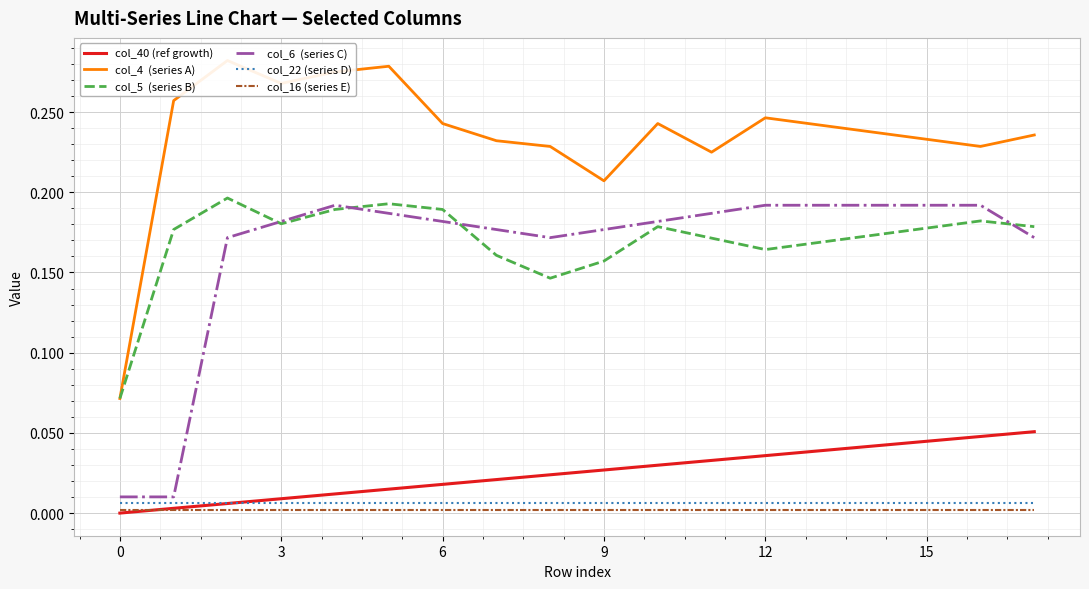

What are all the series names shown in the legend?

col_40 (ref growth), col_4  (series A), col_5  (series B), col_6  (series C), col_22 (series D), col_16 (series E)